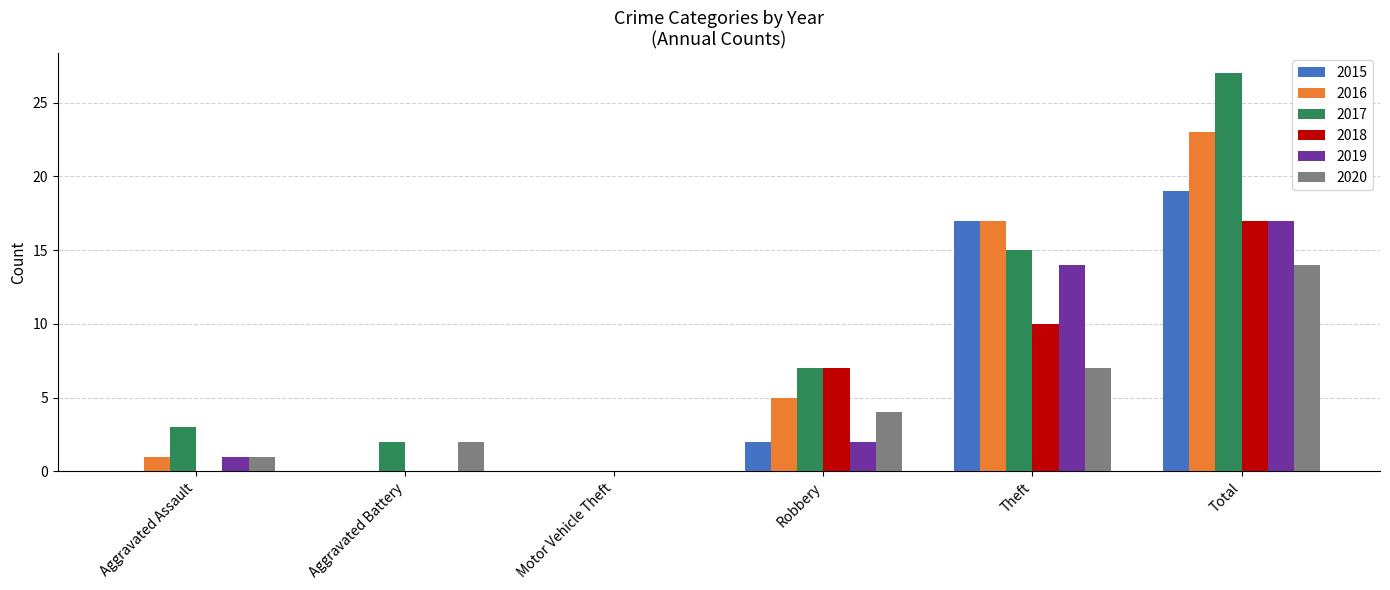

At which category does the chart reach its peak across all series?

Total